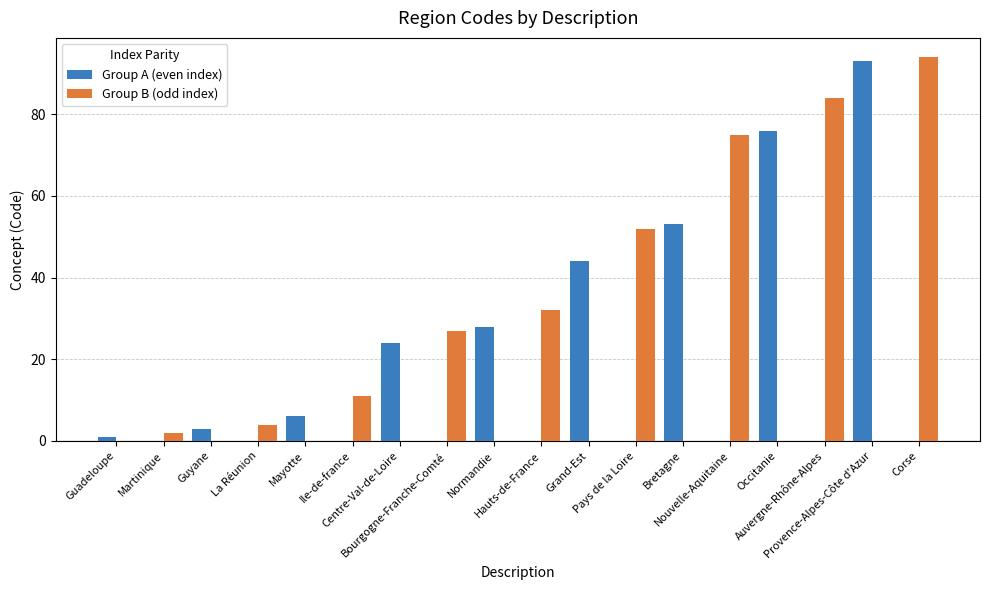

How many data points does each series have?

18